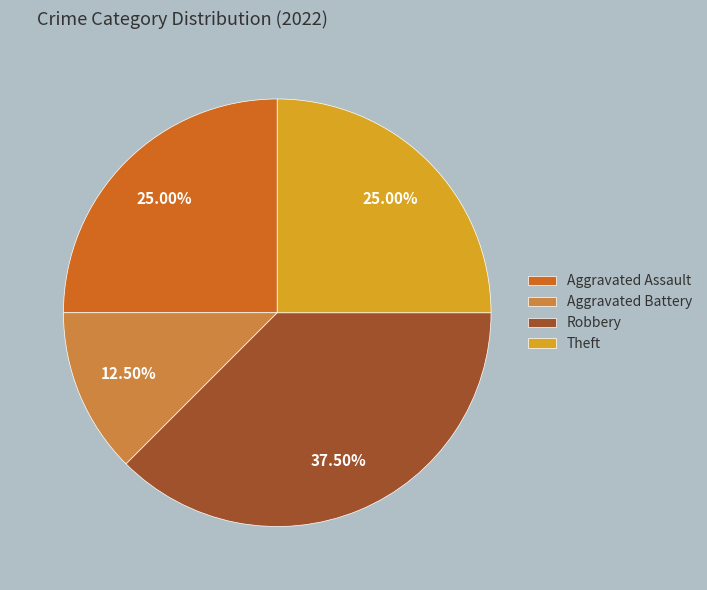

Which has a higher value, Aggravated Assault or Aggravated Battery?

Aggravated Assault